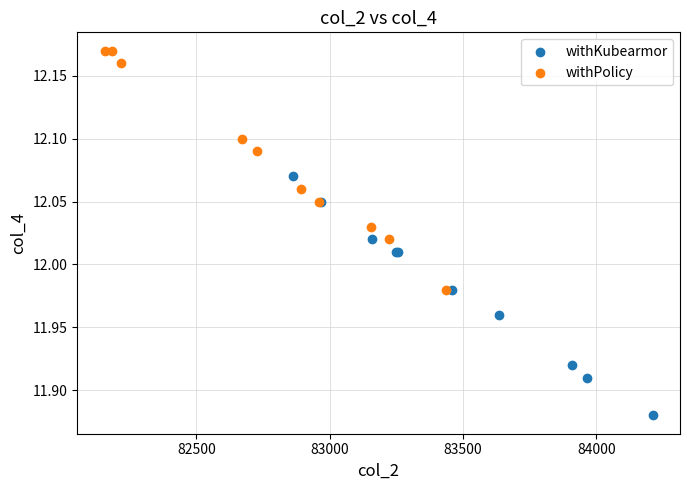

Which series reaches the minimum Y coordinate?

withKubearmor